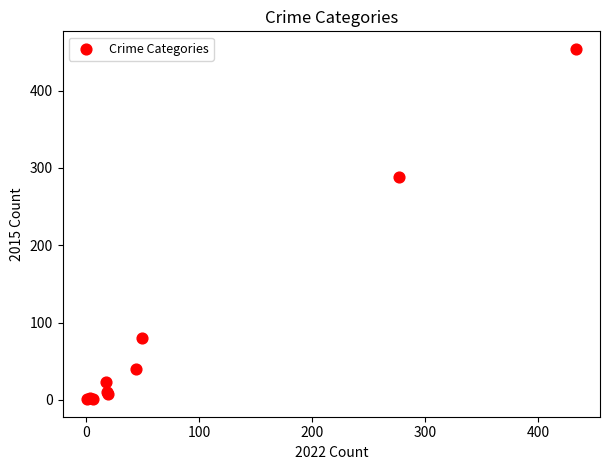

What Y value in the scatter plot is closest to 227?

288